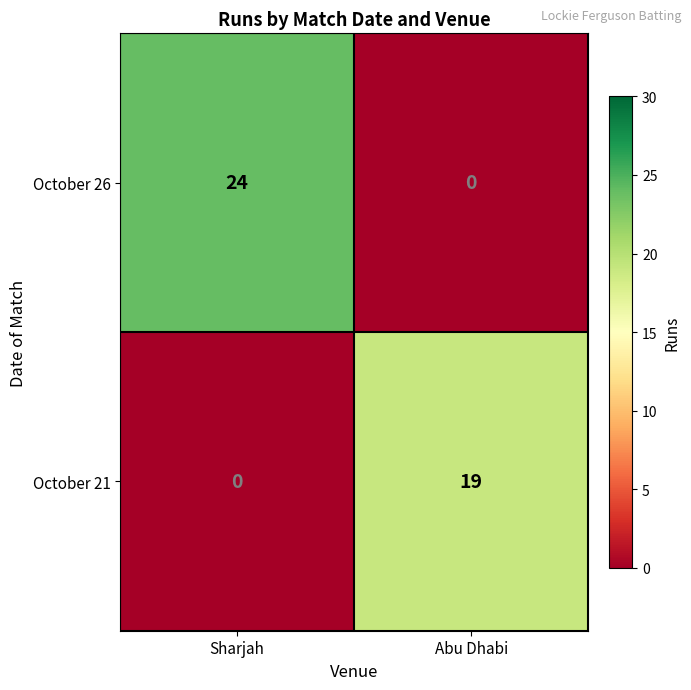

Reading right to left, transcribe all the data shown in this chart.

October 26: Abu Dhabi=0	Sharjah=24
October 21: Abu Dhabi=19	Sharjah=0